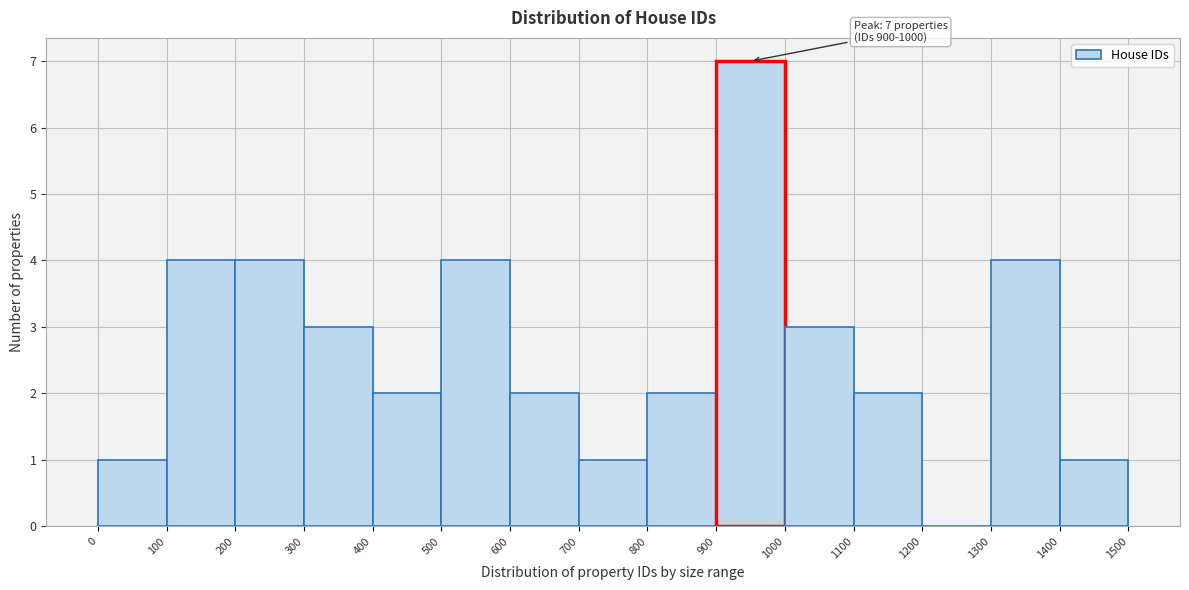

Over which range of the x-axis is the bar tallest?

900 to 1000